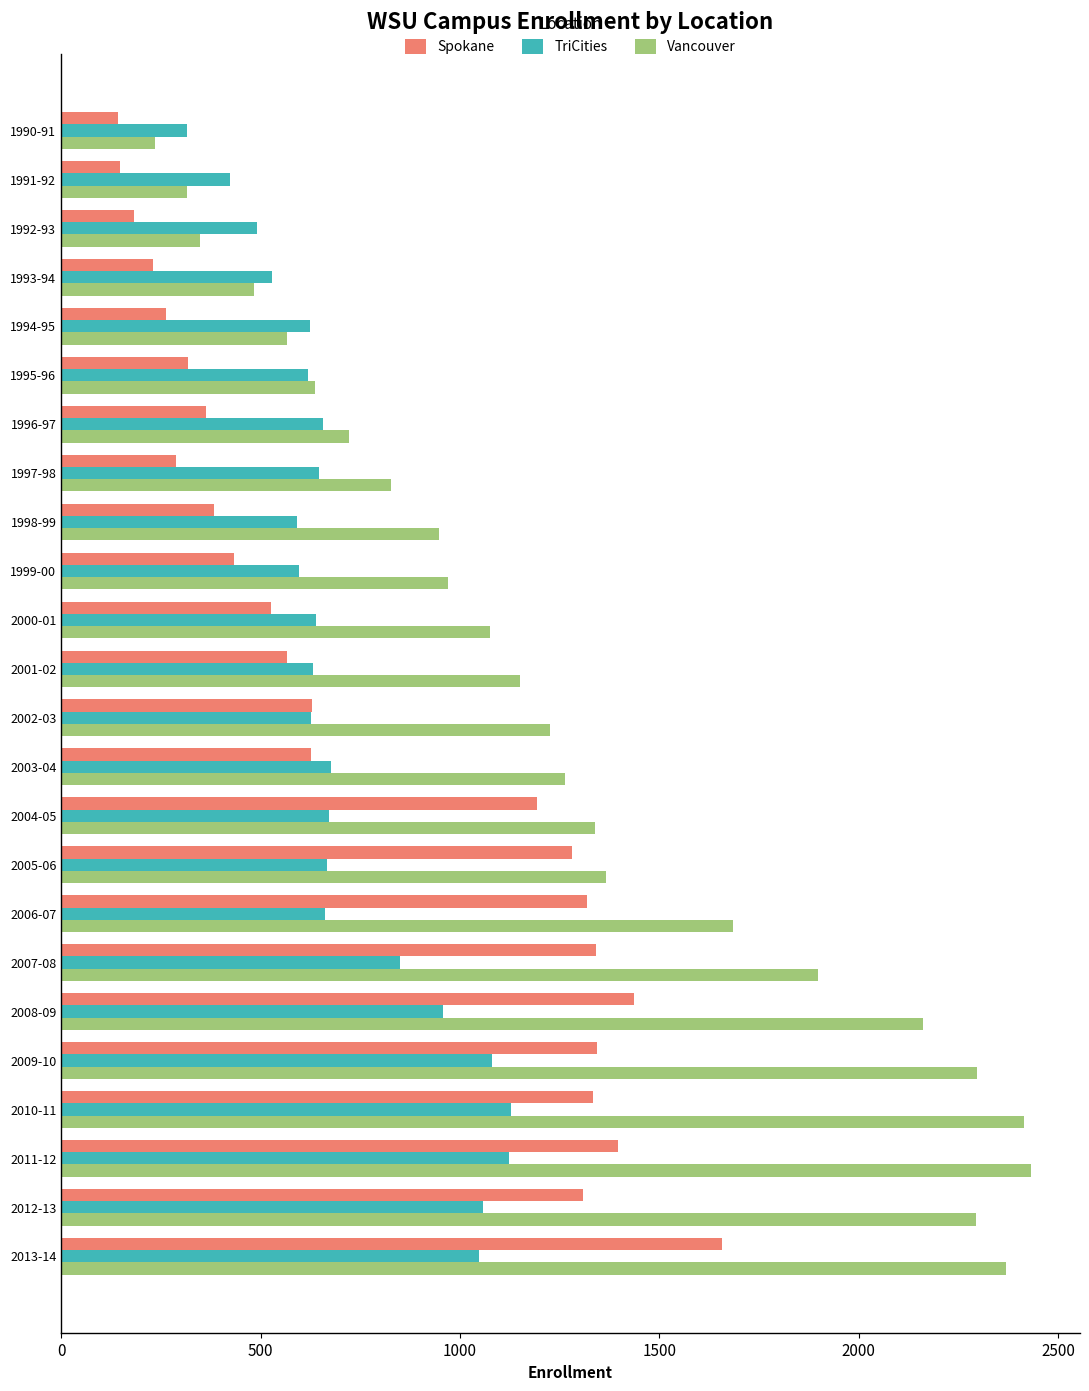

How many series are shown in this chart?

3